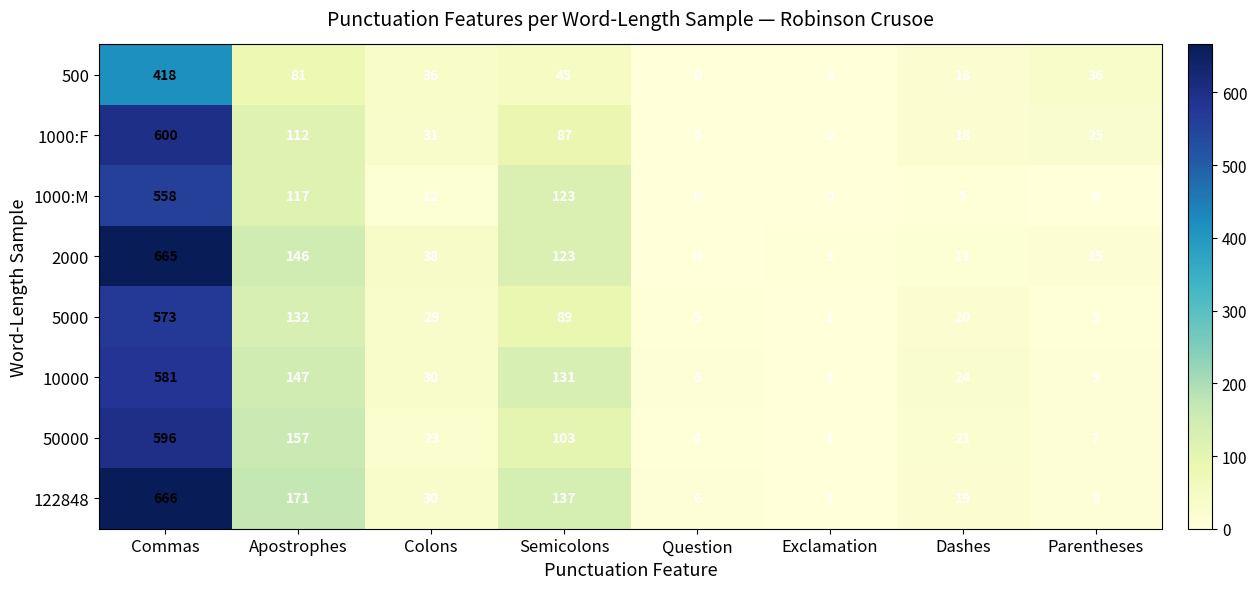

Is it true that 2000 equals 3 at Exclamation?

True